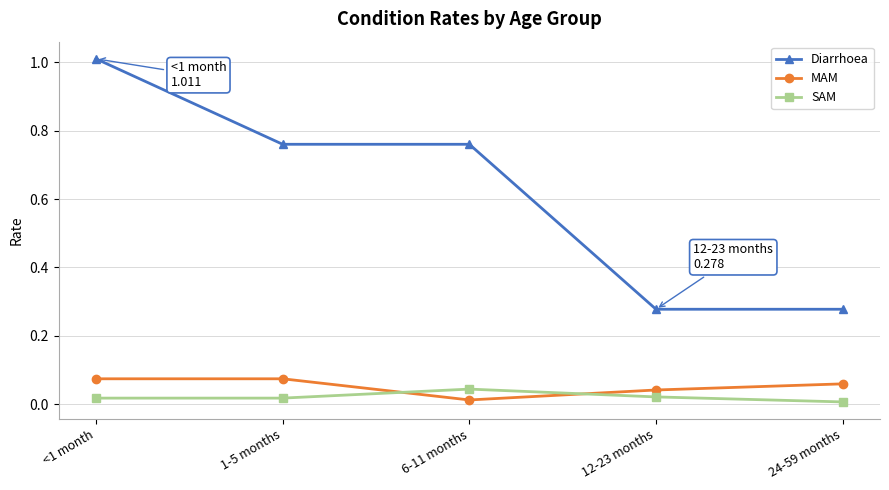

At 24-59 months, list the series in order from smallest to largest.

SAM, MAM, Diarrhoea